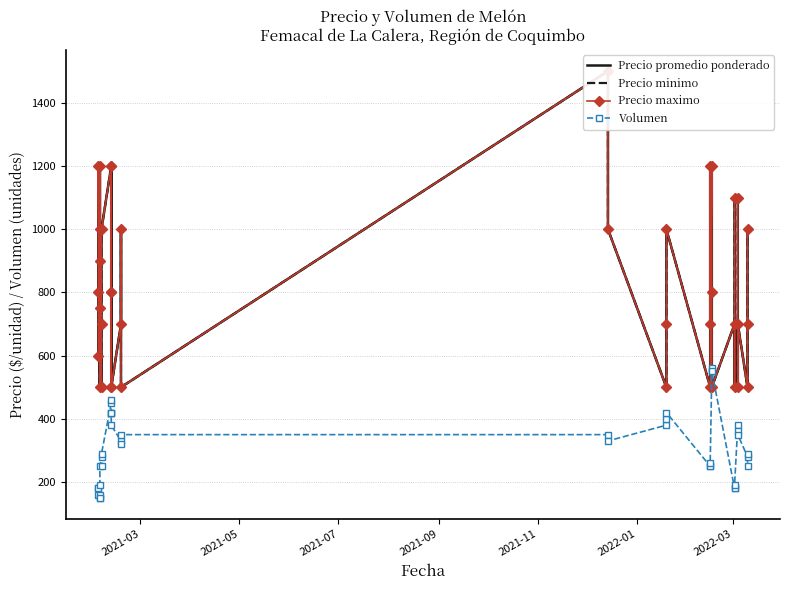

True or false: Volumen has a value of 115 at 14.

False